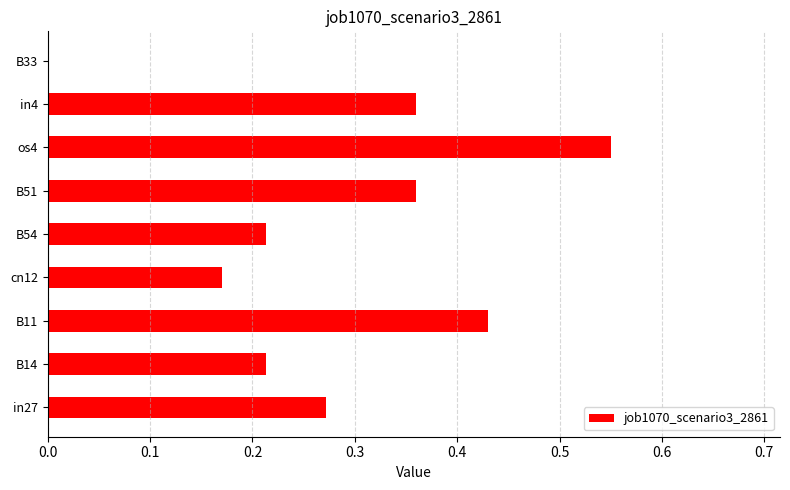

At which category does the chart reach its peak across all series?

os4